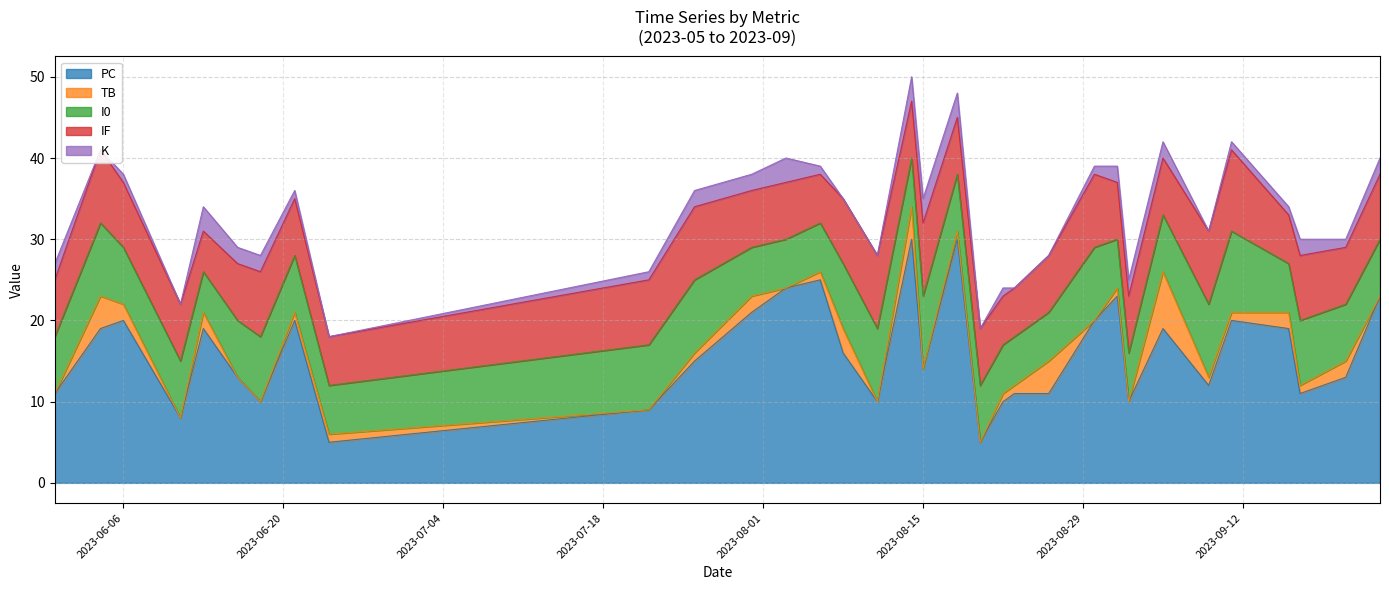

Which series changed the most between 2023-09-17 and 2023-06-13?

PC